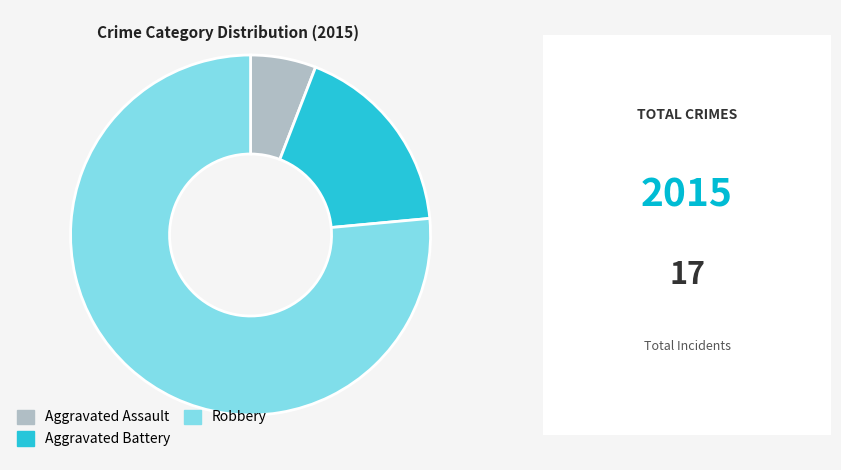

How many segments does this pie chart have?

3